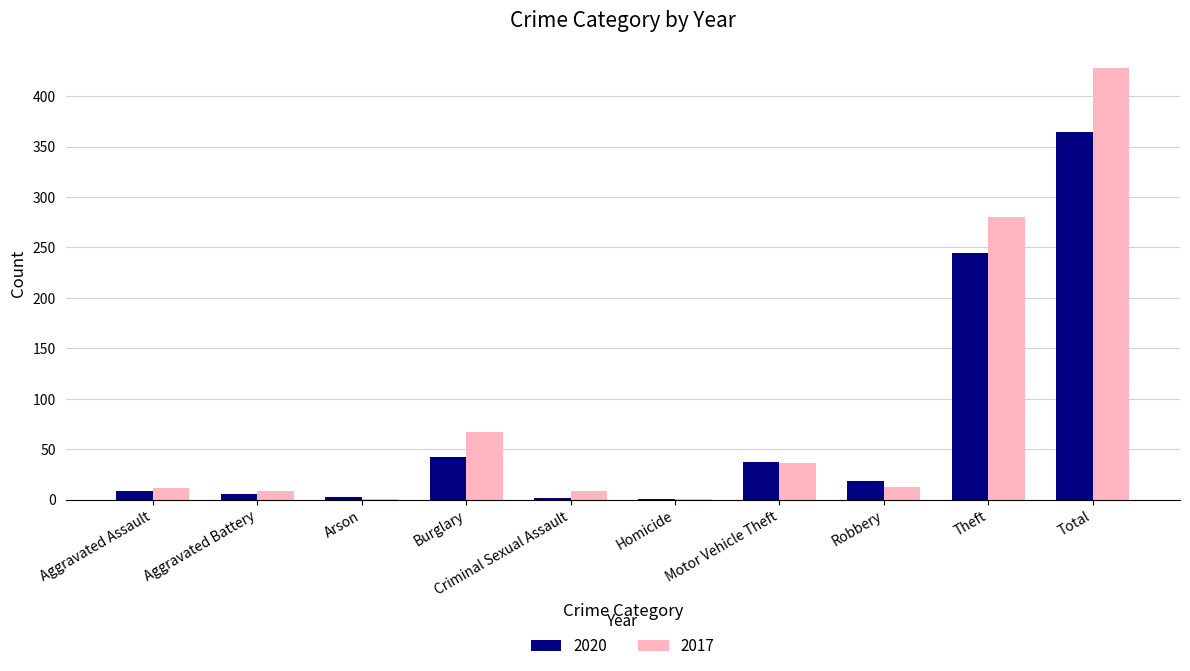

What value does the 2020 series have at Total?

364